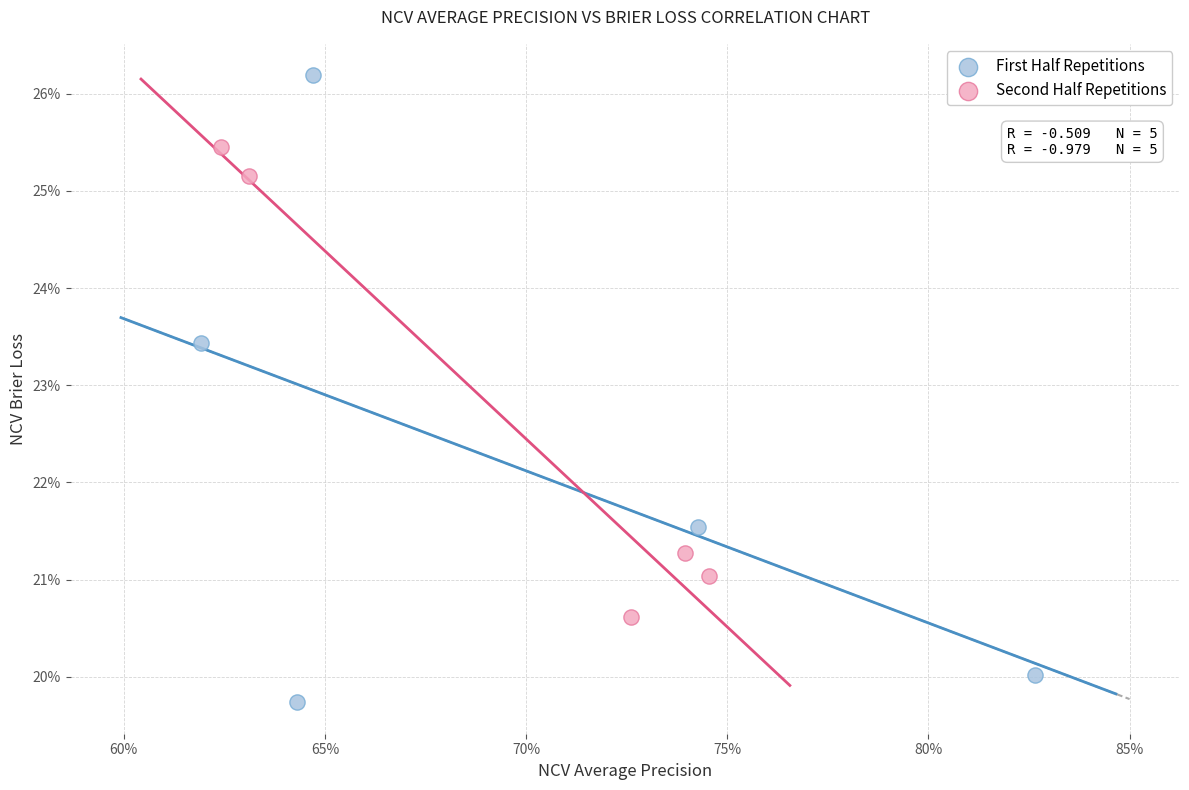

Which series has the largest Y range (max minus min)?

First Half Repetitions